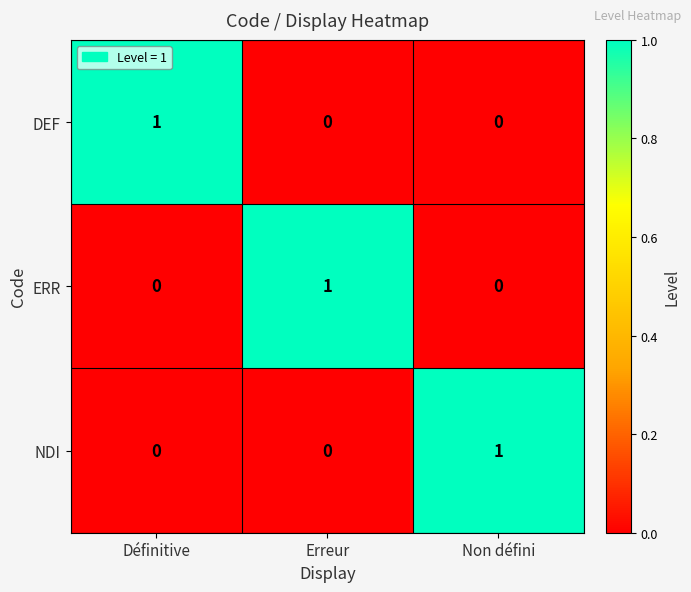

Reading right to left, list all the values displayed in this chart.

DEF: 0	0	1
ERR: 0	1	0
NDI: 1	0	0